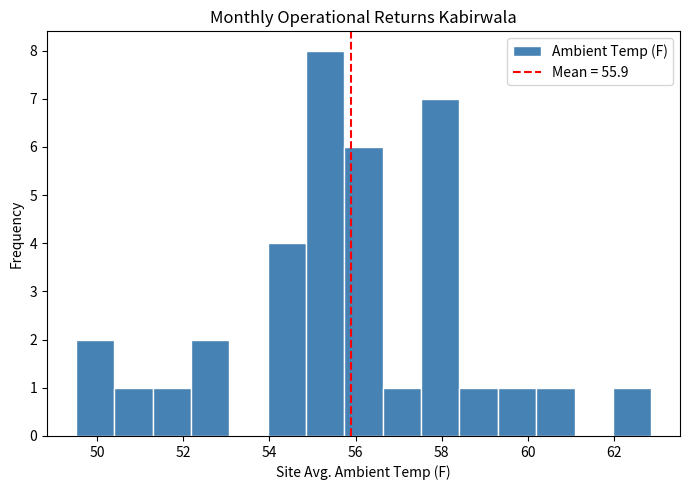

Over which range of the x-axis is the bar tallest?

54.8 to 55.8